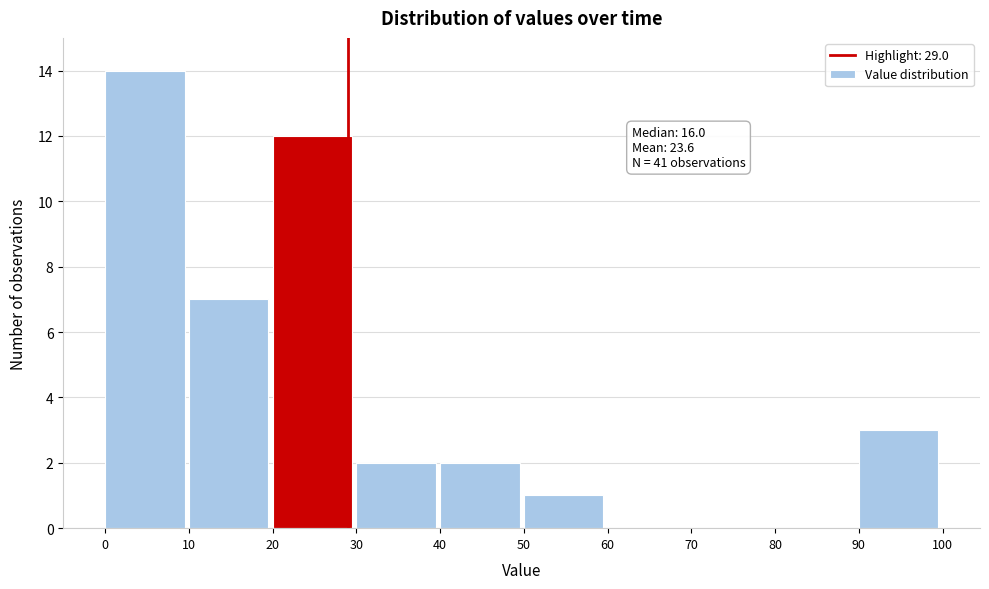

Over which range of the x-axis is the bar tallest?

0 to 10